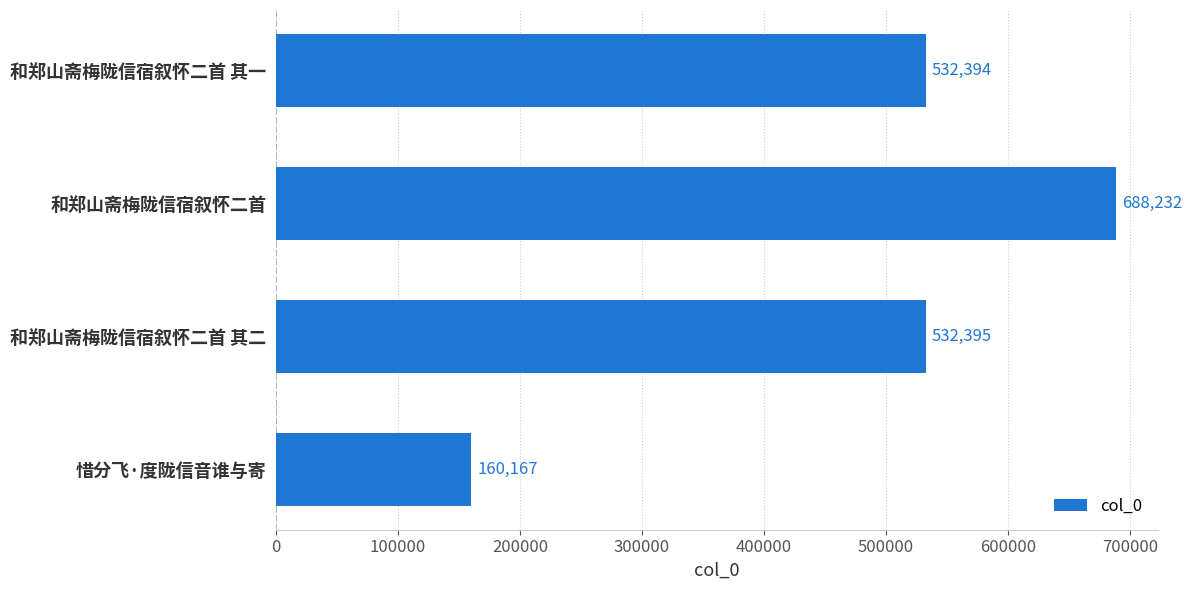

The value at 和郑山斋梅陇信宿叙怀二首 其二 is 782943. True or false?

False